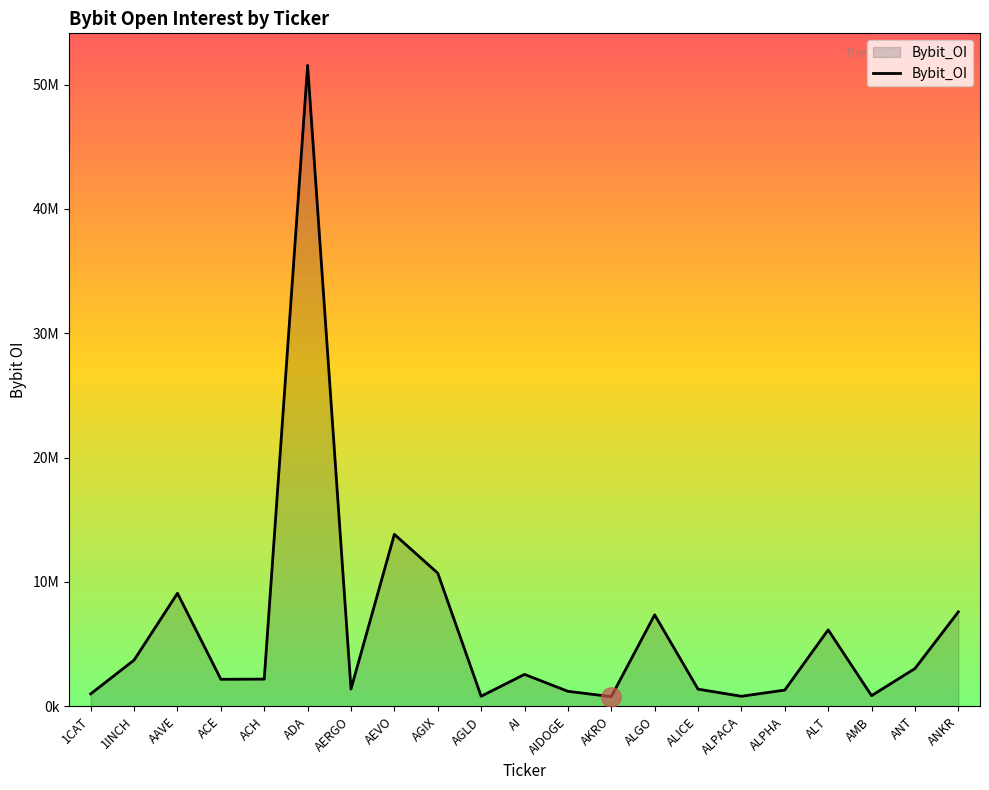

What is the difference between the maximum and minimum values?

50757468